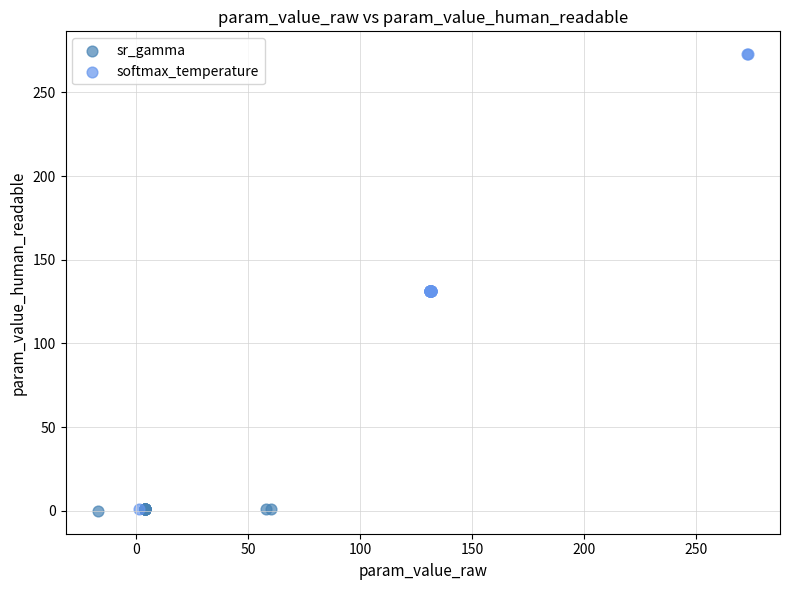

Which series has the widest spread of Y values?

softmax_temperature